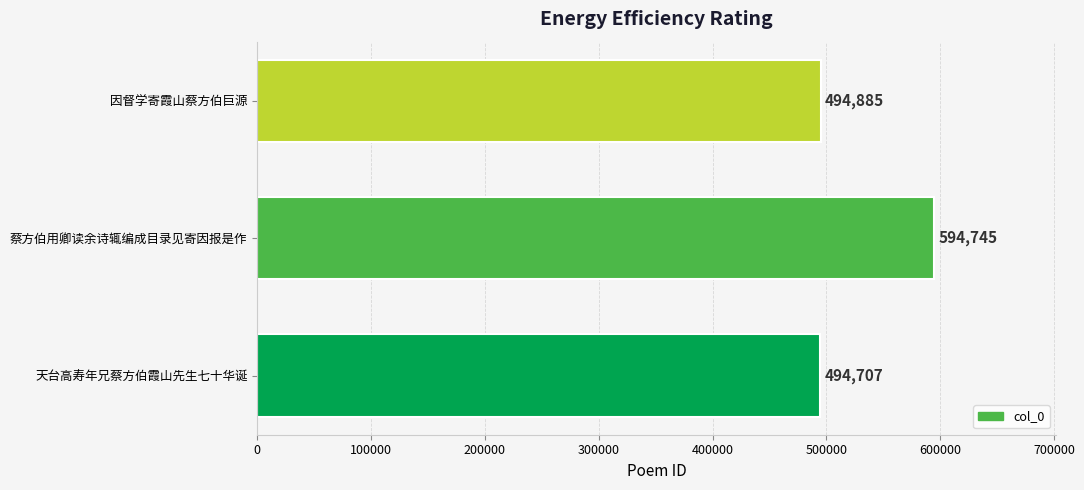

At which label is the value closest to 544726?

因督学寄霞山蔡方伯巨源